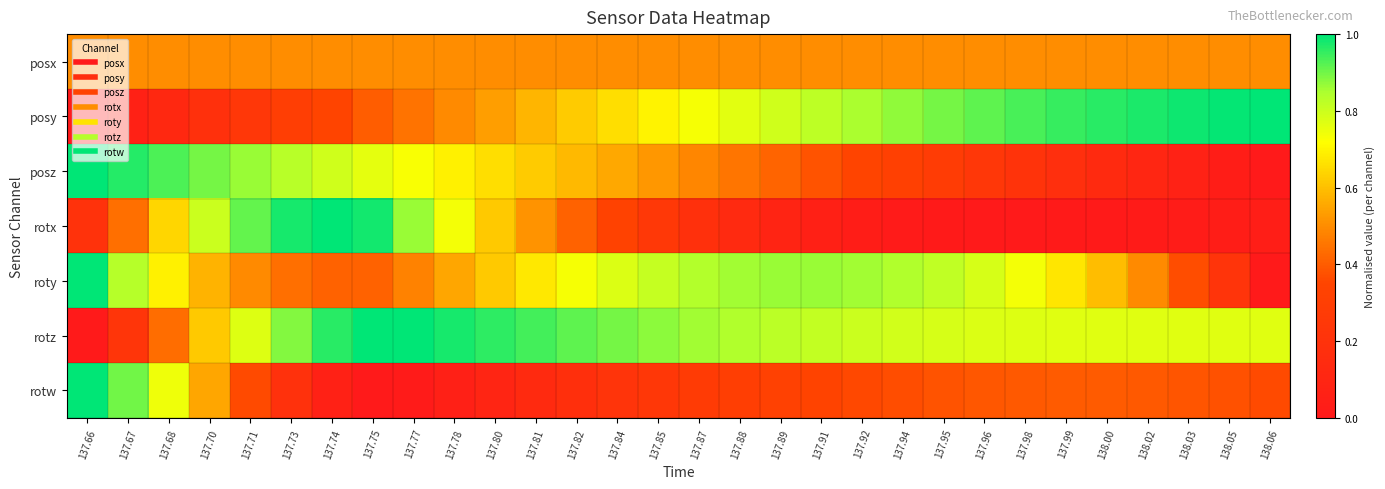

At 137.87, list the series in order from smallest to largest.

rotx, rotw, posz, posx, posy, roty, rotz